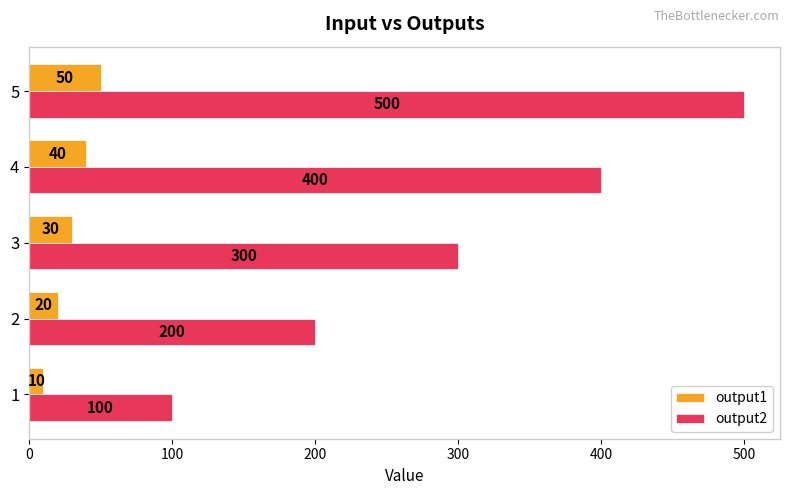

Count the number of data series in this chart.

2